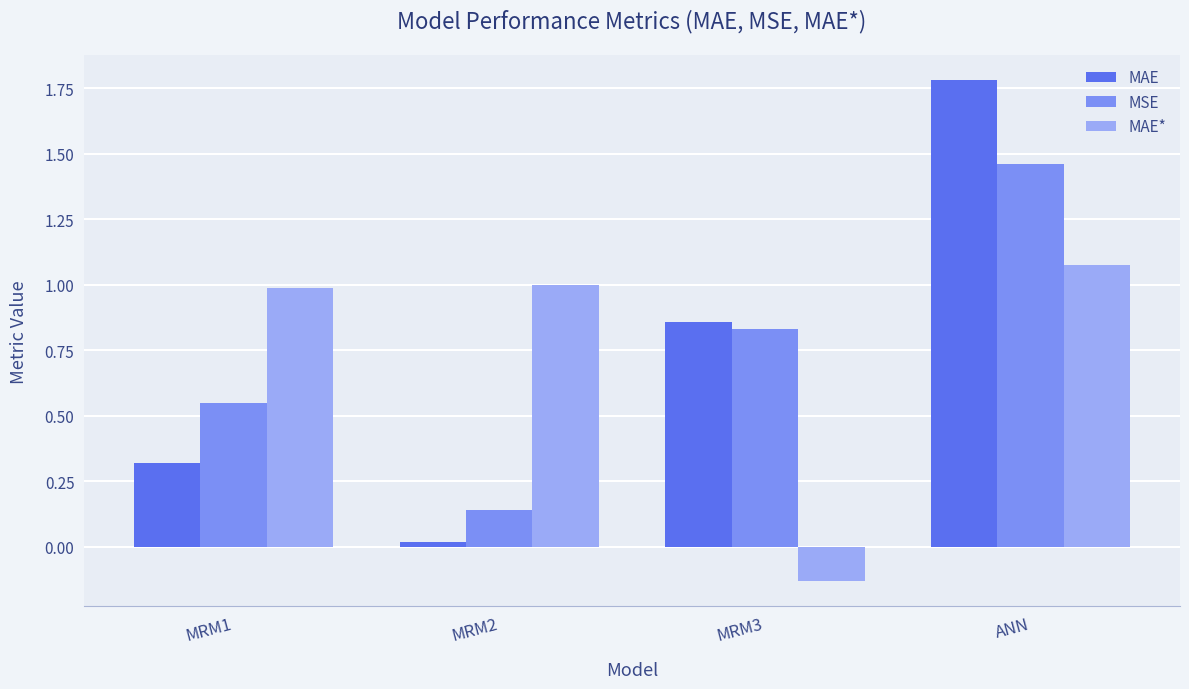

What is the difference between the maximum and minimum values in the MSE series?

1.3